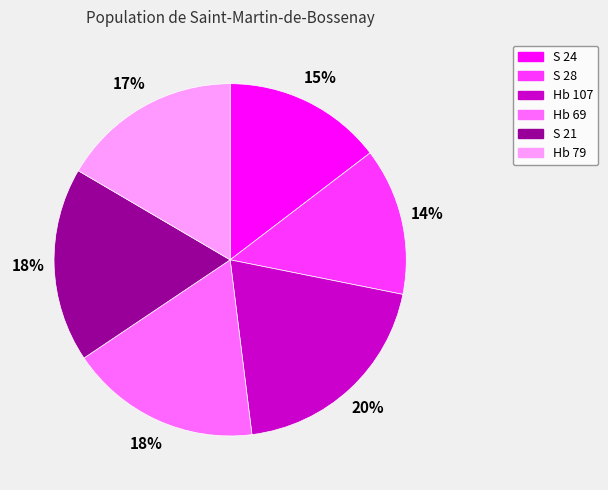

Which category has the biggest portion of the pie?

Hb 107